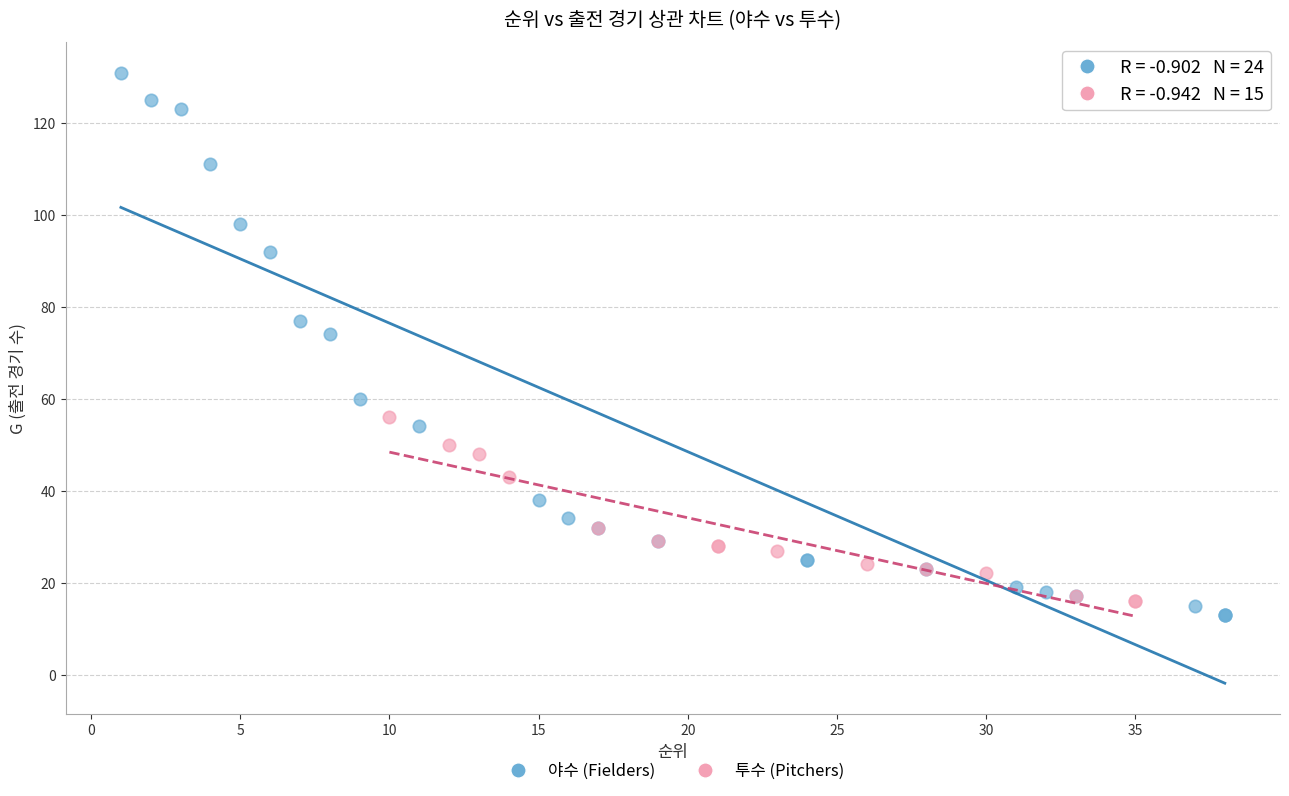

Which series reaches the maximum Y coordinate?

야수 (Fielders)